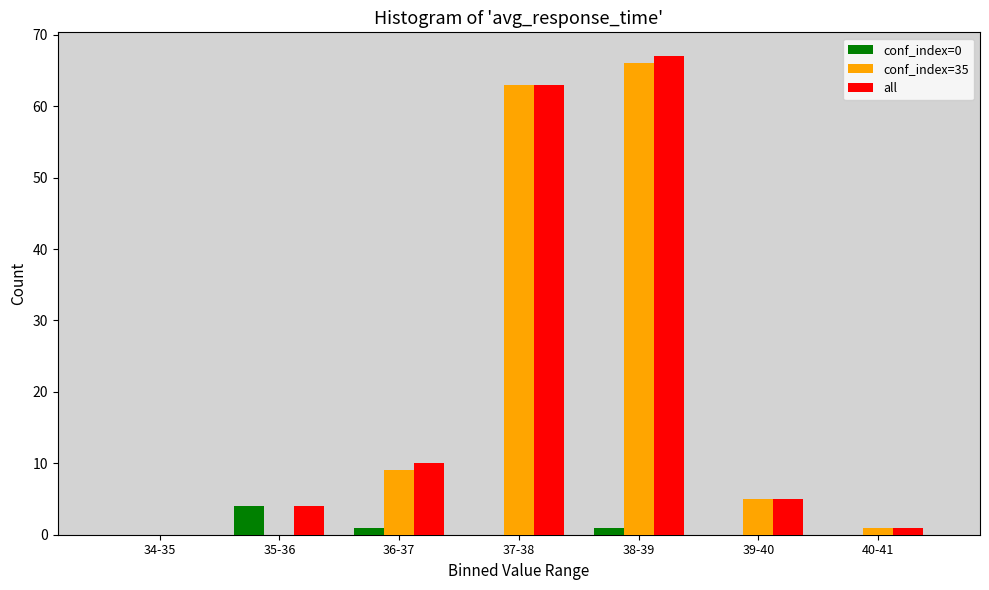

Reading left to right, extract all data points from this chart.

conf_index=0: 0	4	1	0	1	0	0
conf_index=35: 0	0	9	63	66	5	1
all: 0	4	10	63	67	5	1